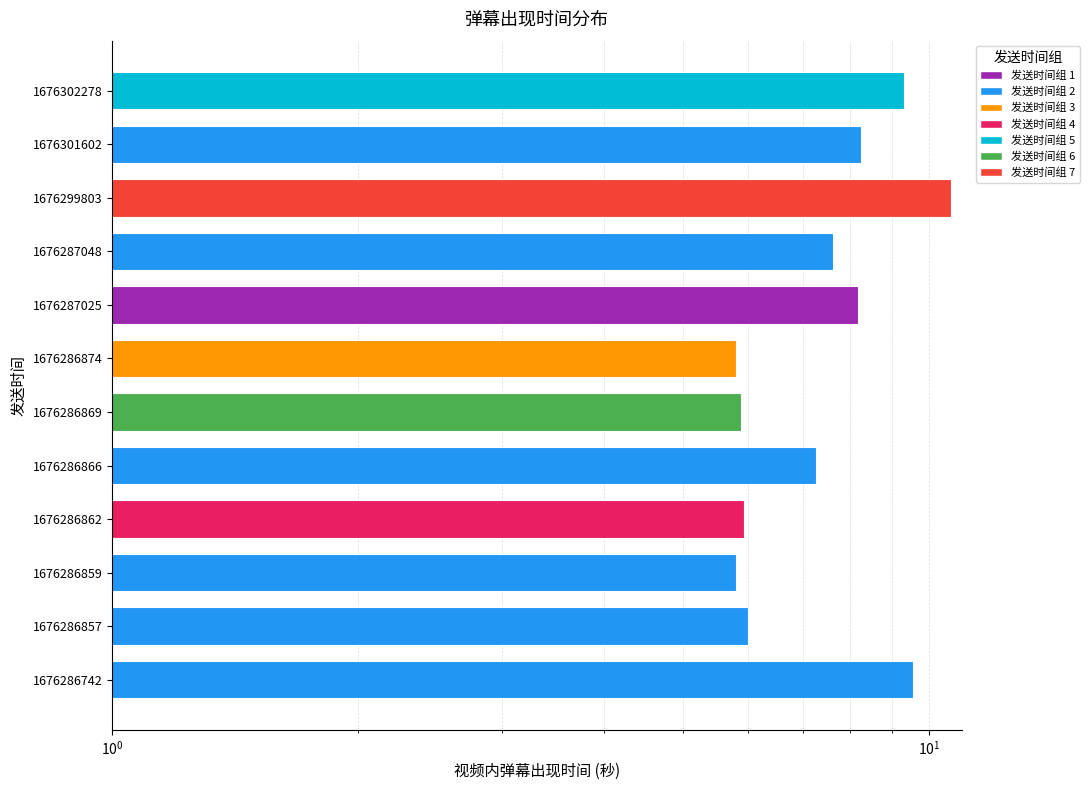

The chart shows a value of 4.0 at 11. True or false?

False